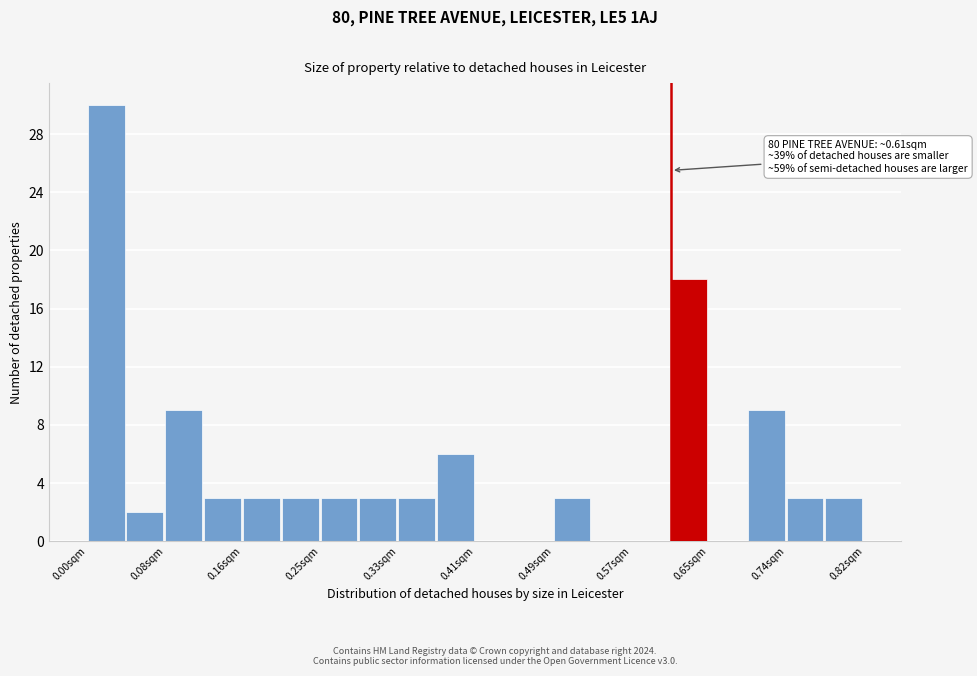

Over which range of the x-axis is the bar tallest?

0.00 to 0.04